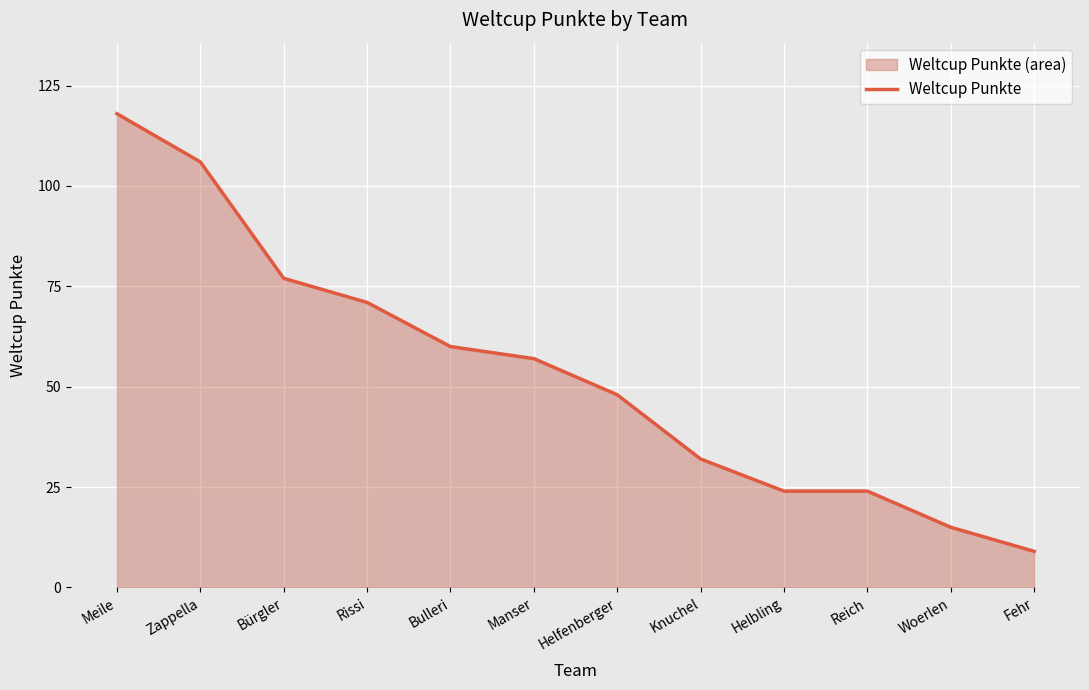

Where does the data first go above 57?

Meile